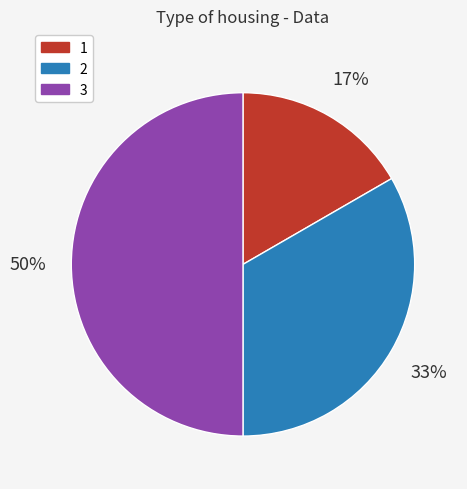

Which category has the biggest portion of the pie?

3